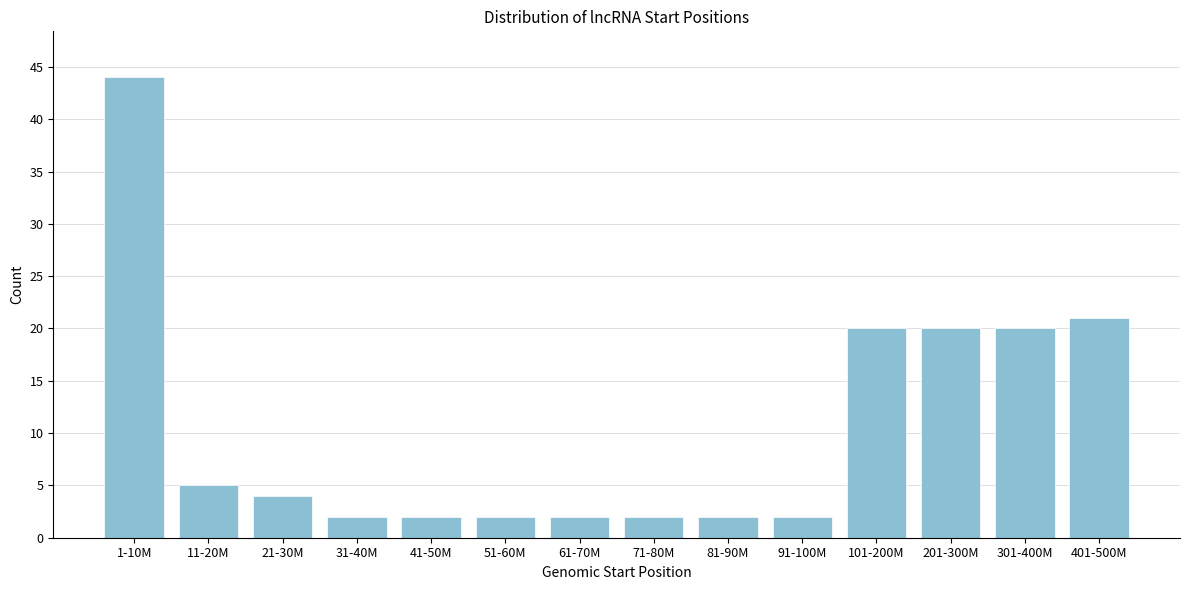

Reading right to left, list all the values displayed in this chart.

21	20	20	20	2	2	2	2	2	2	2	4	5	44